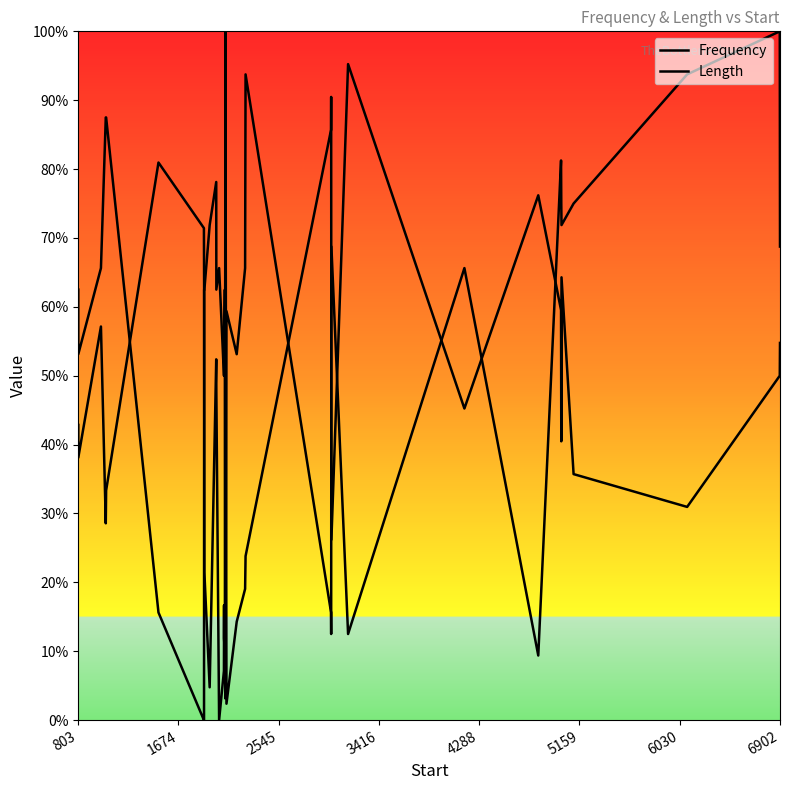

Which series has the largest total across all categories?

Length